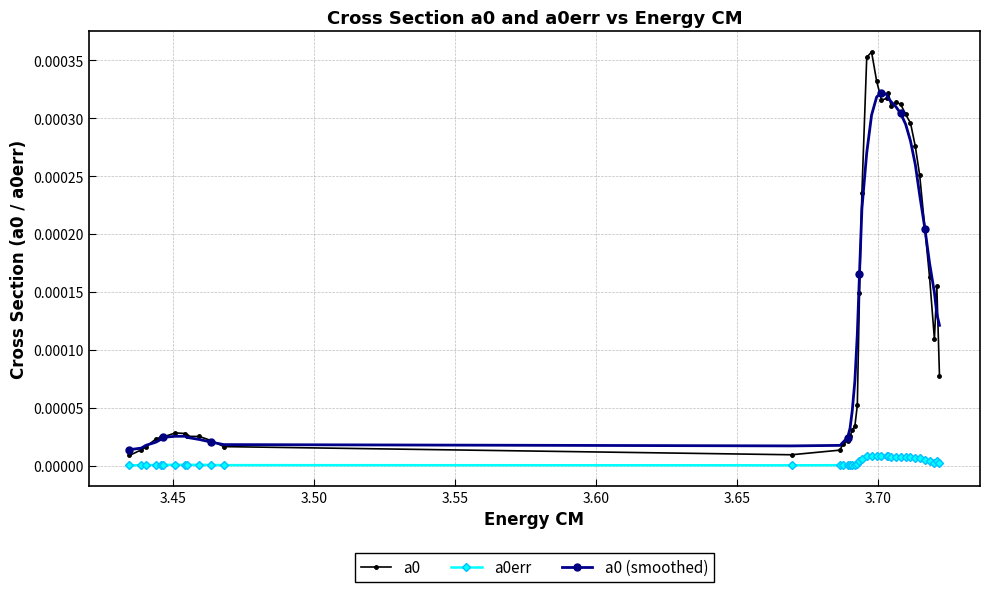

At how many categories does at least one series exceed 0?

40